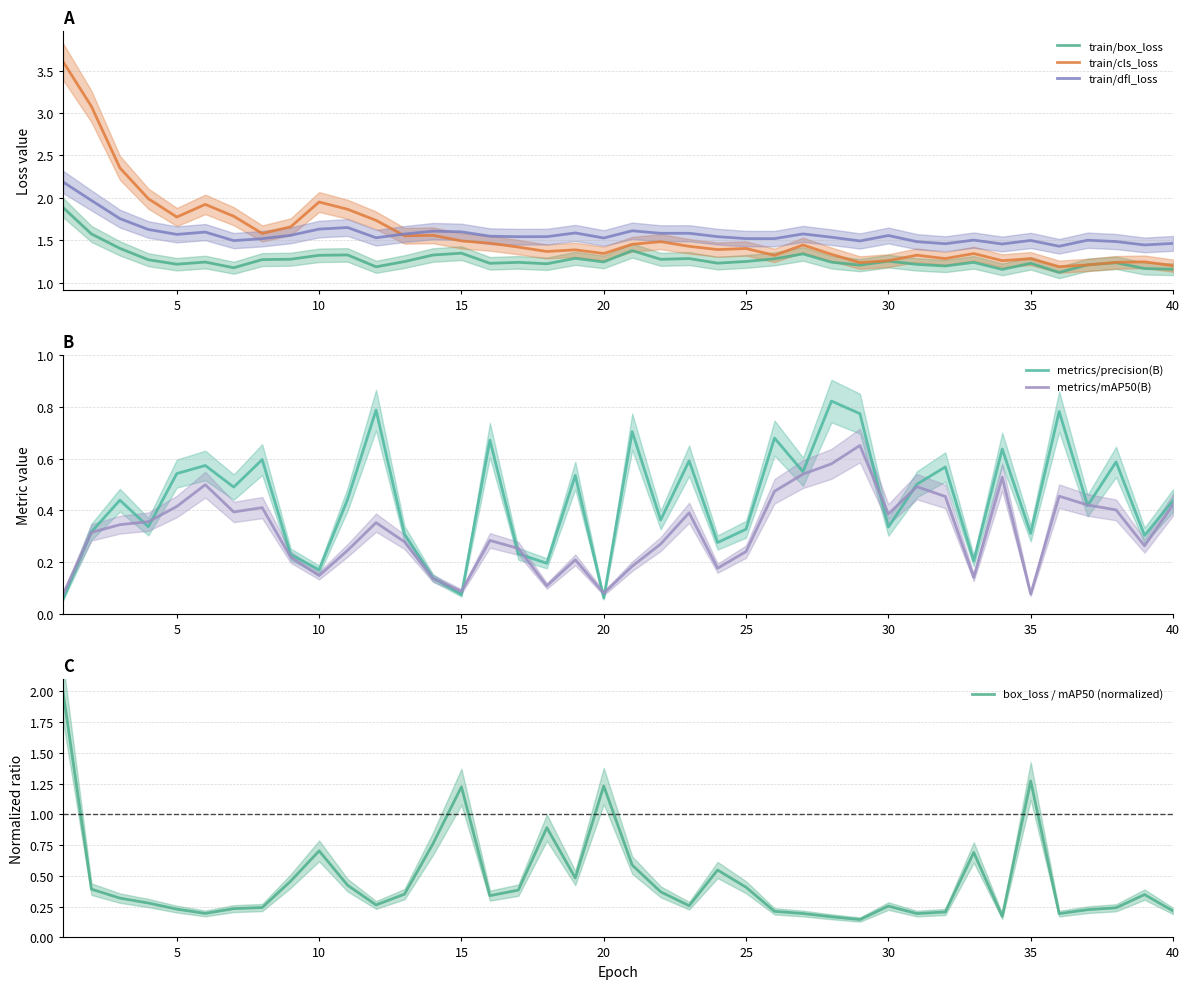

How many categories are shown in the chart?

40